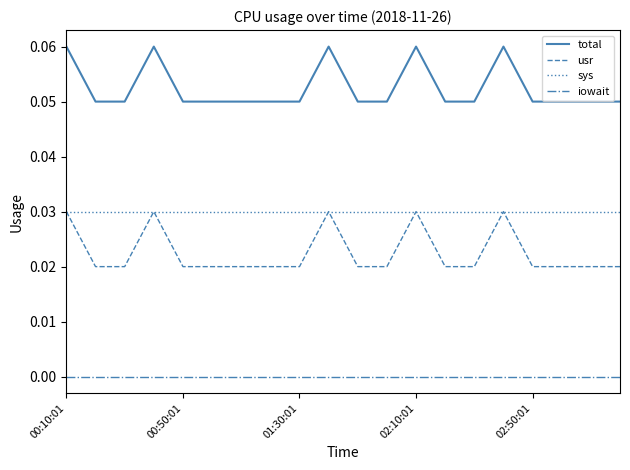

Which series has the largest total across all categories?

total